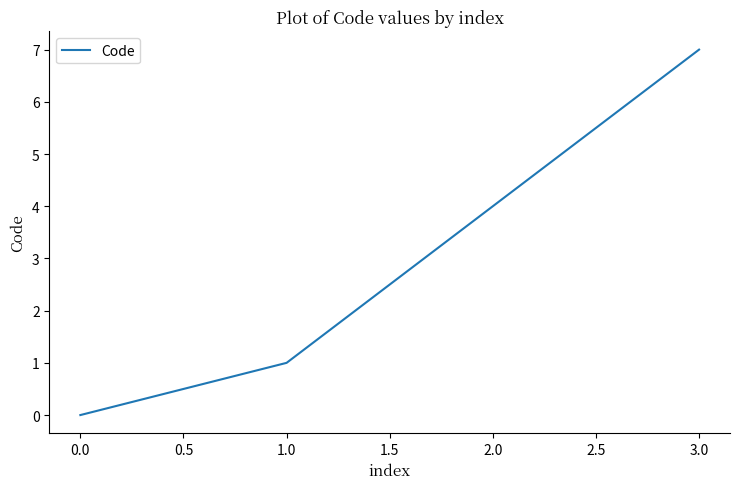

What is the difference between the second highest and second lowest values?

3